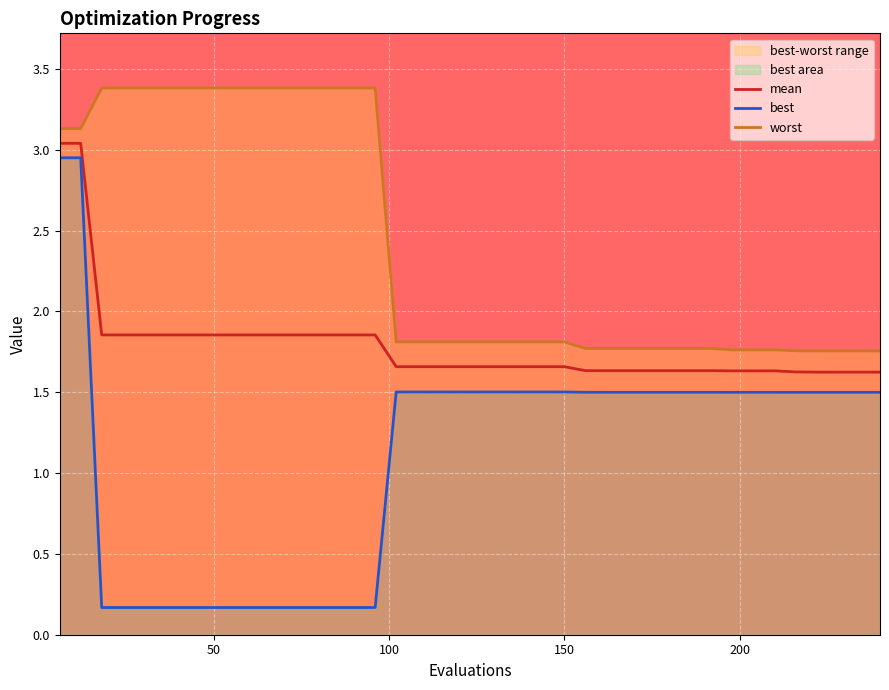

Reading right to left, extract all data points from this chart.

mean: 1.6	1.6	1.6	1.6	1.6	1.6	1.6	1.6	1.6	1.6	1.6	1.6	1.6	1.6	1.6	1.7	1.7	1.7	1.7	1.7	1.7	1.7	1.7	1.7	1.9	1.9	1.9	1.9	1.9	1.9	1.9	1.9	1.9	1.9	1.9	1.9	1.9	1.9	3.0	3.0
best: 1.5	1.5	1.5	1.5	1.5	1.5	1.5	1.5	1.5	1.5	1.5	1.5	1.5	1.5	1.5	1.5	1.5	1.5	1.5	1.5	1.5	1.5	1.5	1.5	0.2	0.2	0.2	0.2	0.2	0.2	0.2	0.2	0.2	0.2	0.2	0.2	0.2	0.2	3.0	3.0
worst: 1.8	1.8	1.8	1.8	1.8	1.8	1.8	1.8	1.8	1.8	1.8	1.8	1.8	1.8	1.8	1.8	1.8	1.8	1.8	1.8	1.8	1.8	1.8	1.8	3.4	3.4	3.4	3.4	3.4	3.4	3.4	3.4	3.4	3.4	3.4	3.4	3.4	3.4	3.1	3.1